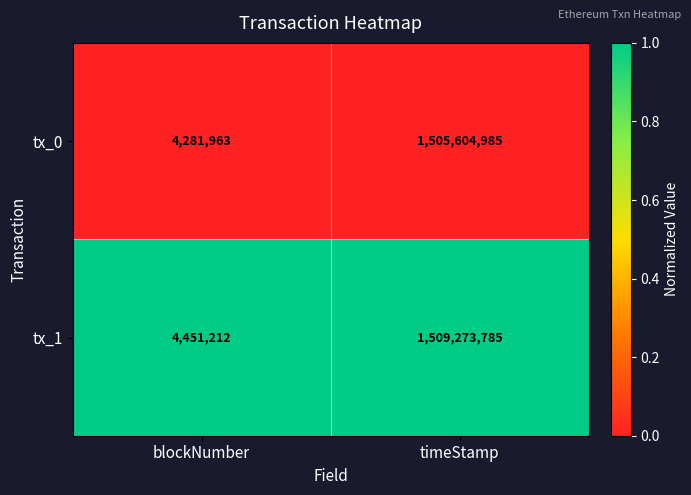

Reading left to right, what are all the values shown in this chart?

tx_0: blockNumber=4281963	timeStamp=1505604985
tx_1: blockNumber=4451212	timeStamp=1509273785